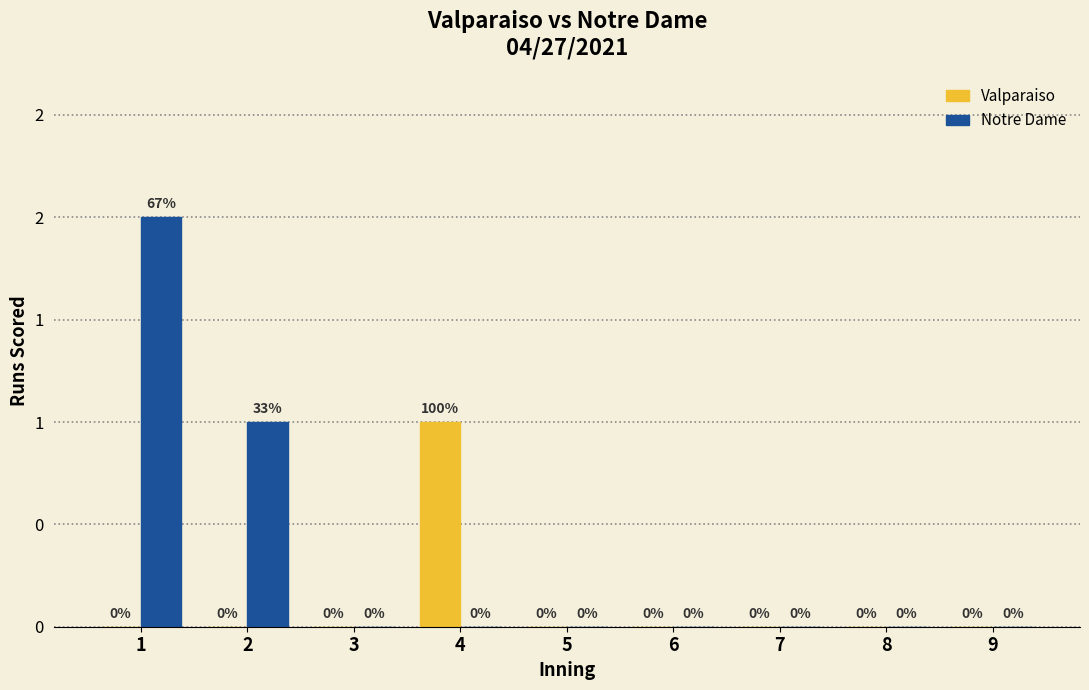

What is the value of the Notre Dame bar at the 1st from the left?

2